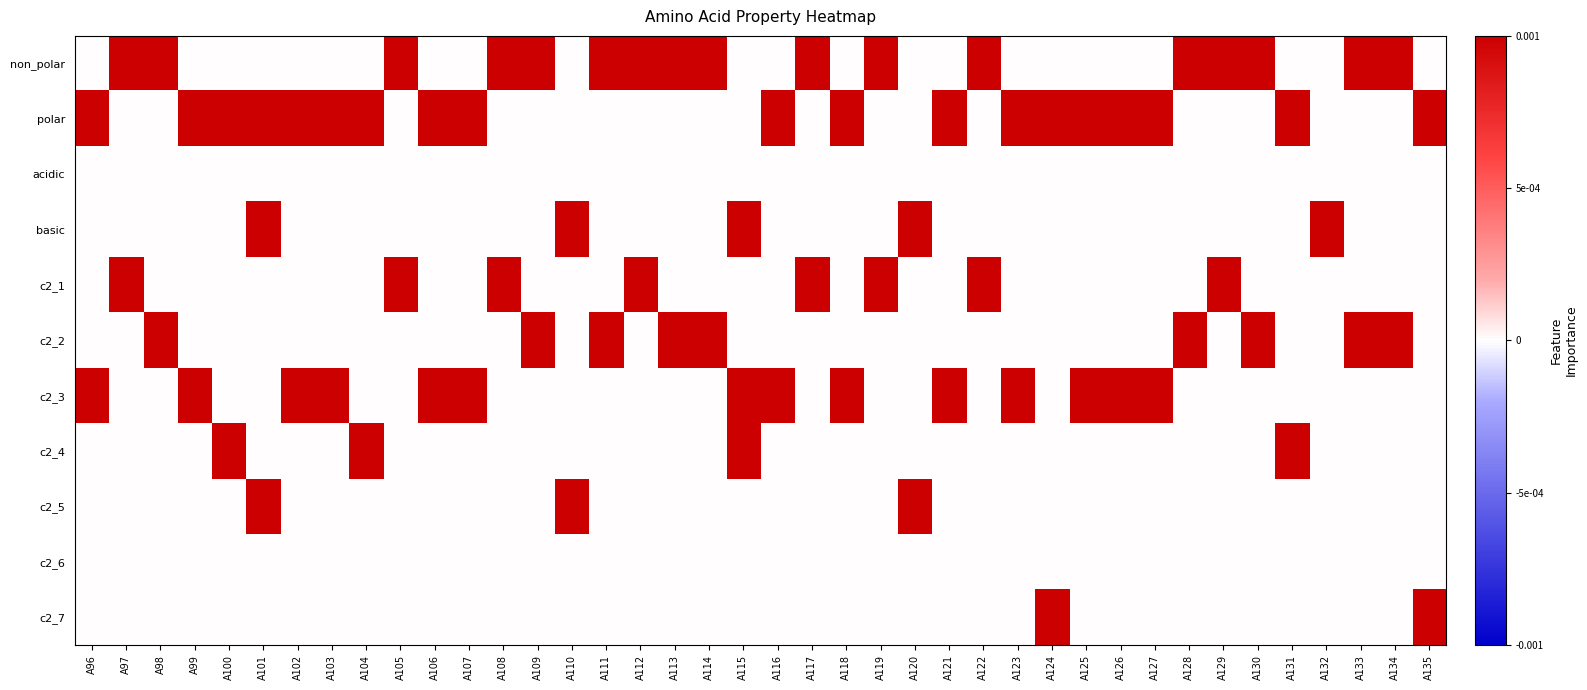

Which series has the largest total across all categories?

polar